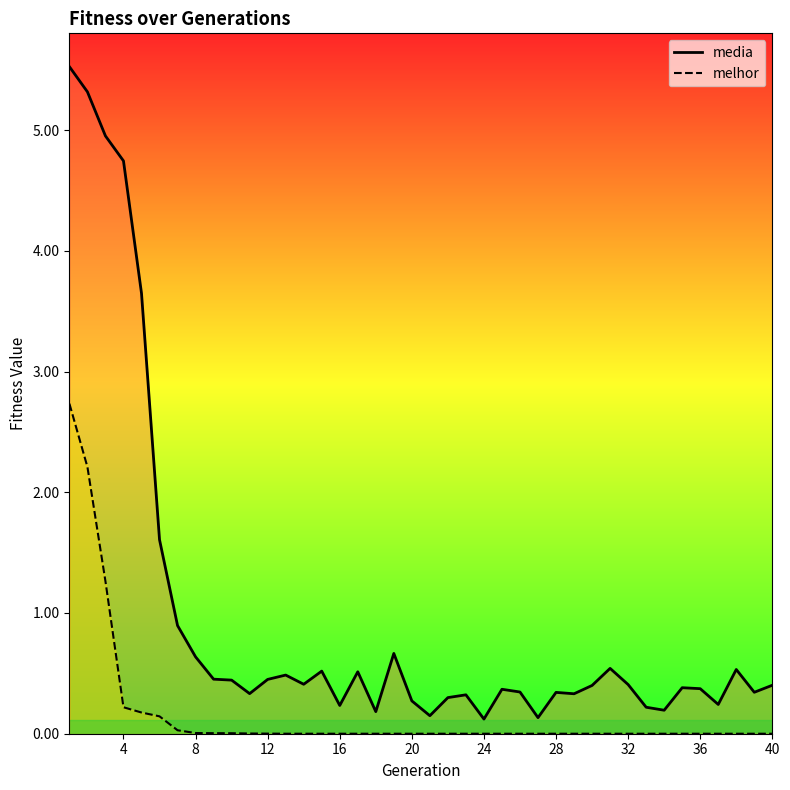

True or false: media and melhor cross at least once.

False